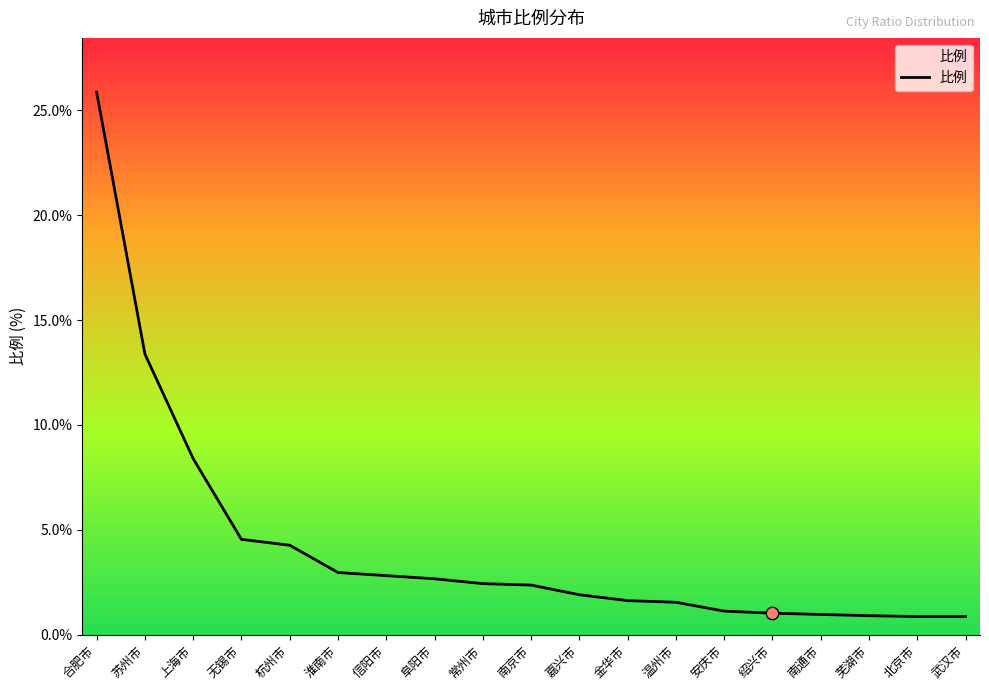

Between 南京市 and 南通市, which is larger?

南京市